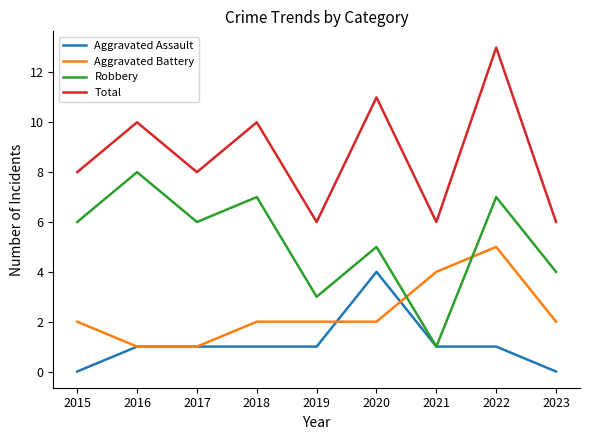

What is the greatest value displayed?

13